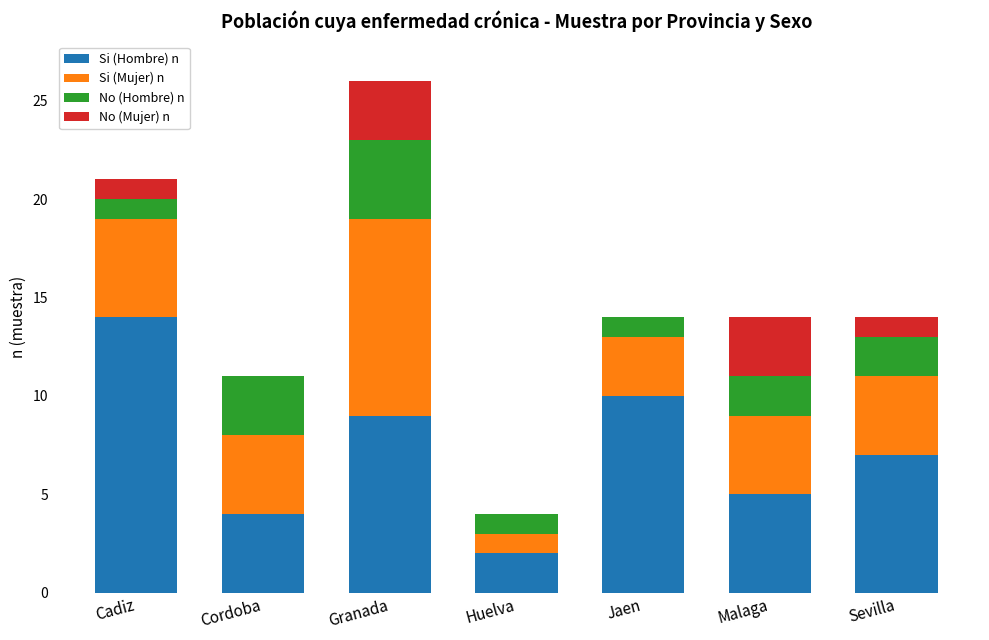

Are the bars grouped side by side (vs. stacked)?

No